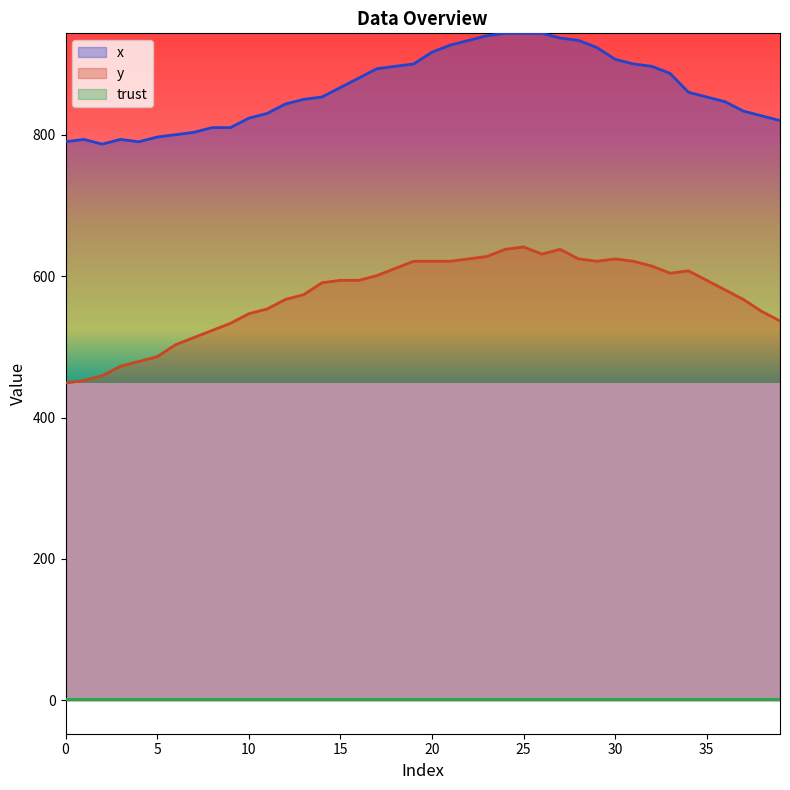

What is the sum of all x values?

34580.0